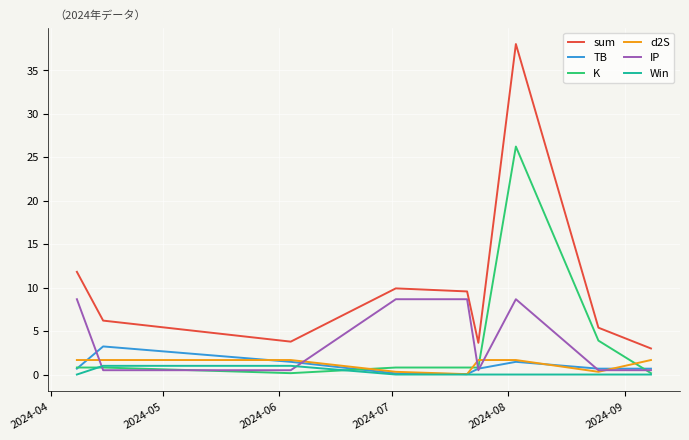

Which series has the largest total across all categories?

sum